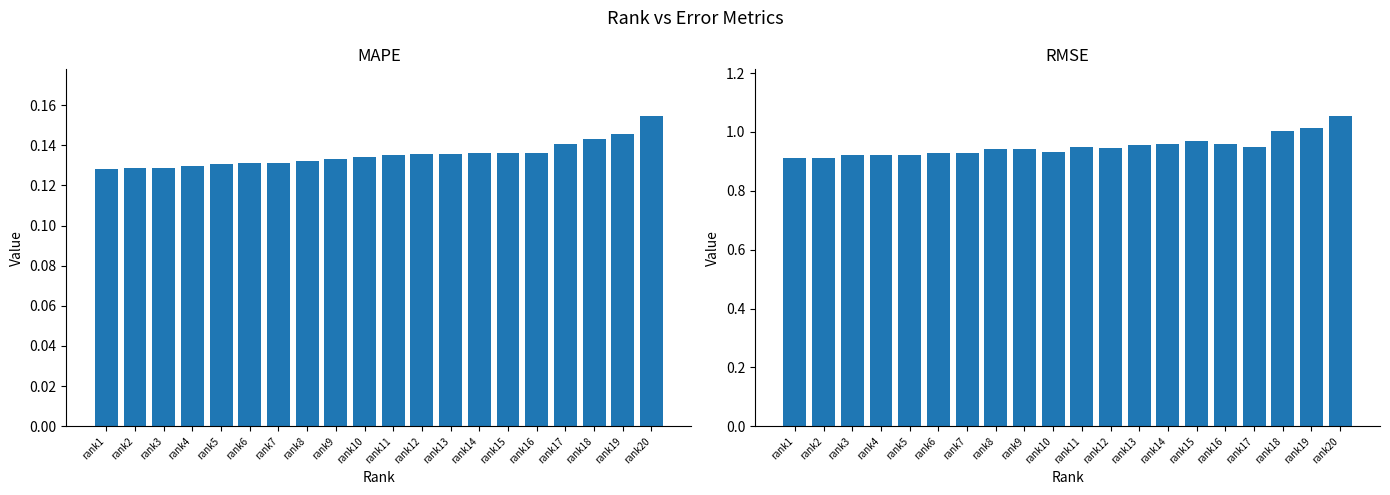

What is the average value of the RMSE series?

1.0